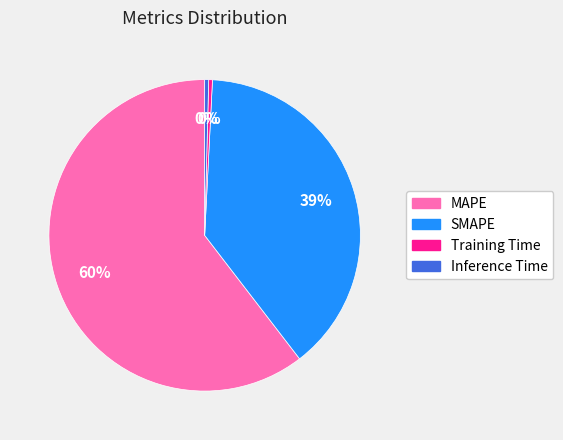

Do MAPE and SMAPE together represent more than half of the pie?

Yes